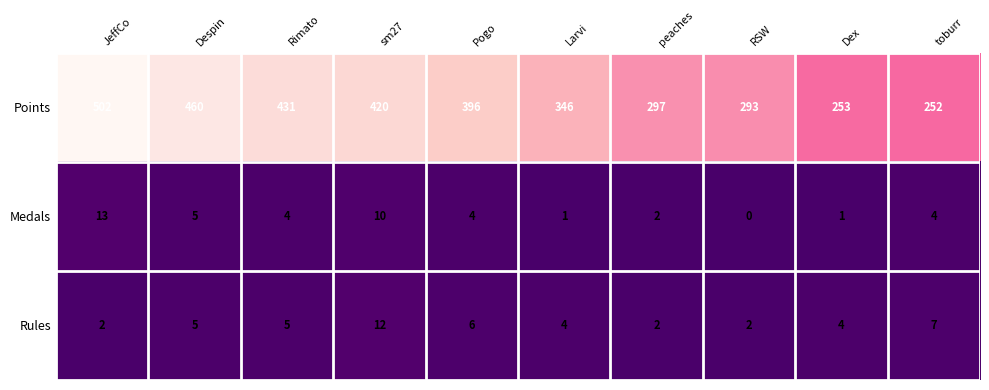

What is the average value of the Points series?

365